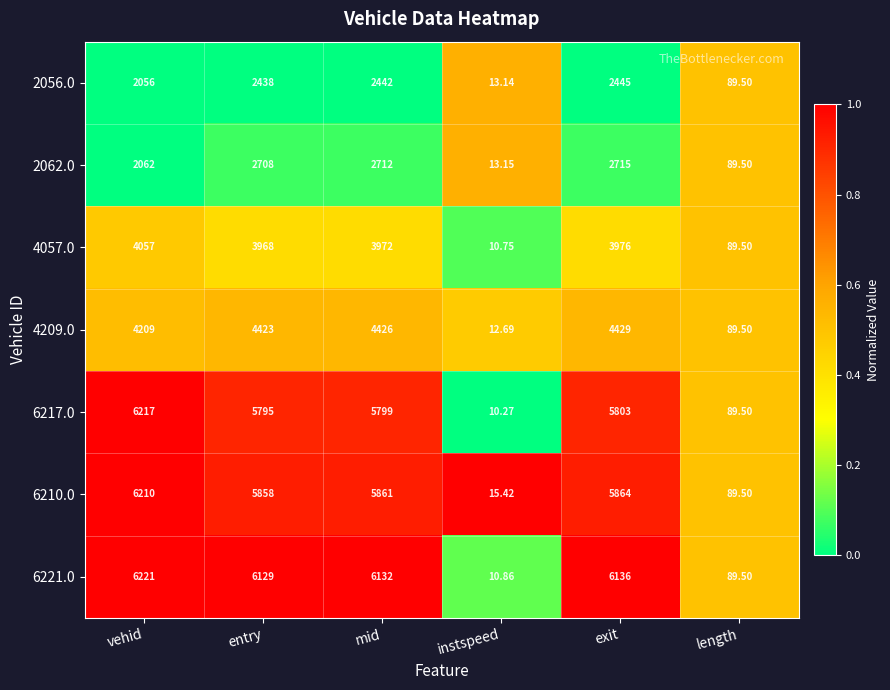

Rank the categories by 4057.0 value from lowest to highest.

instspeed, length, entry, mid, exit, vehid